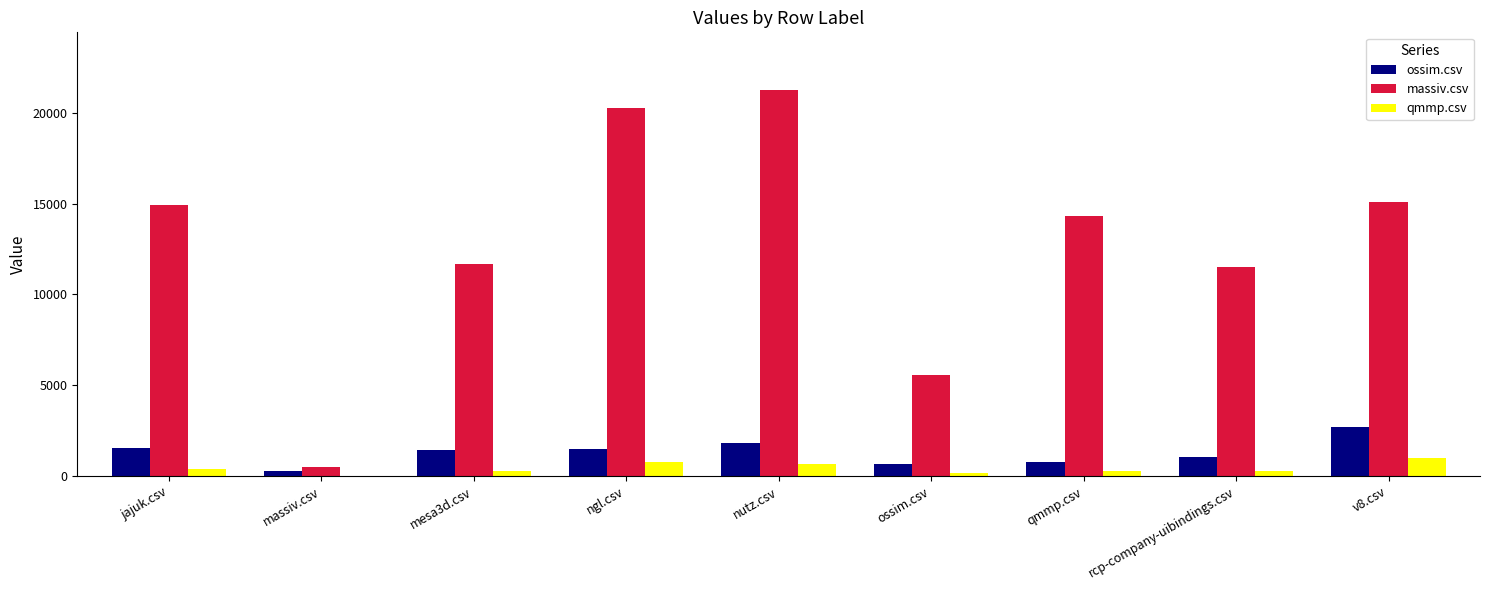

At which label does massiv.csv reach its peak?

nutz.csv